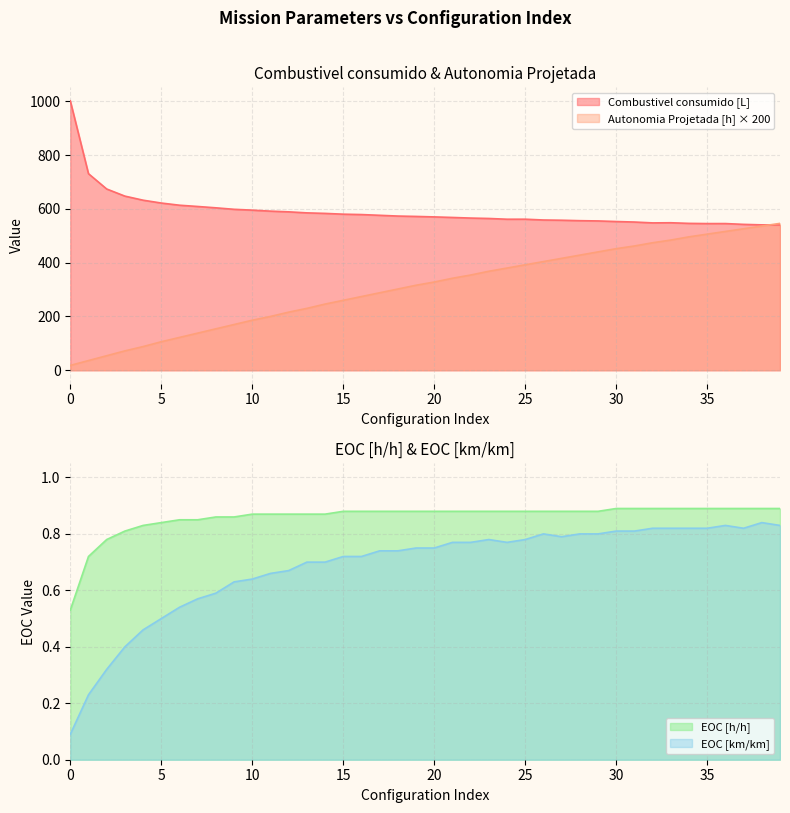

The value of Combustivel consumido [L] at 31 is 551.0. True or false?

True